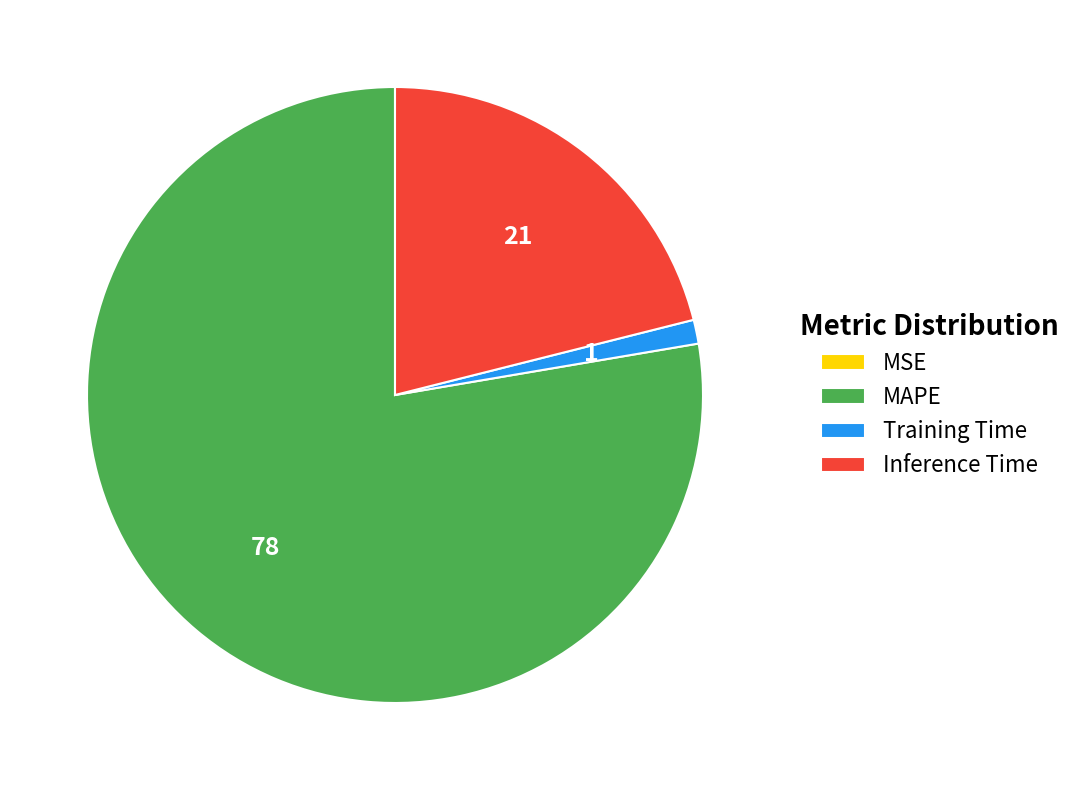

Combined, do Inference Time and MAPE account for over 50%?

Yes